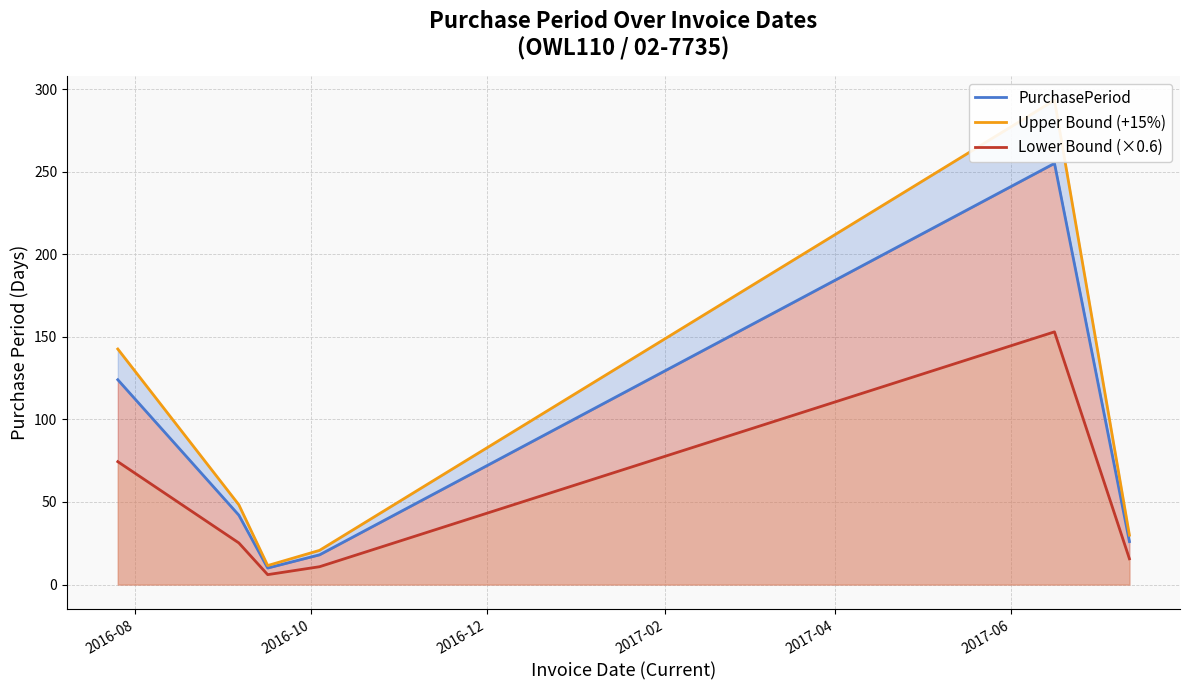

The value of PurchasePeriod at 2017-02 is 4.4. True or false?

False